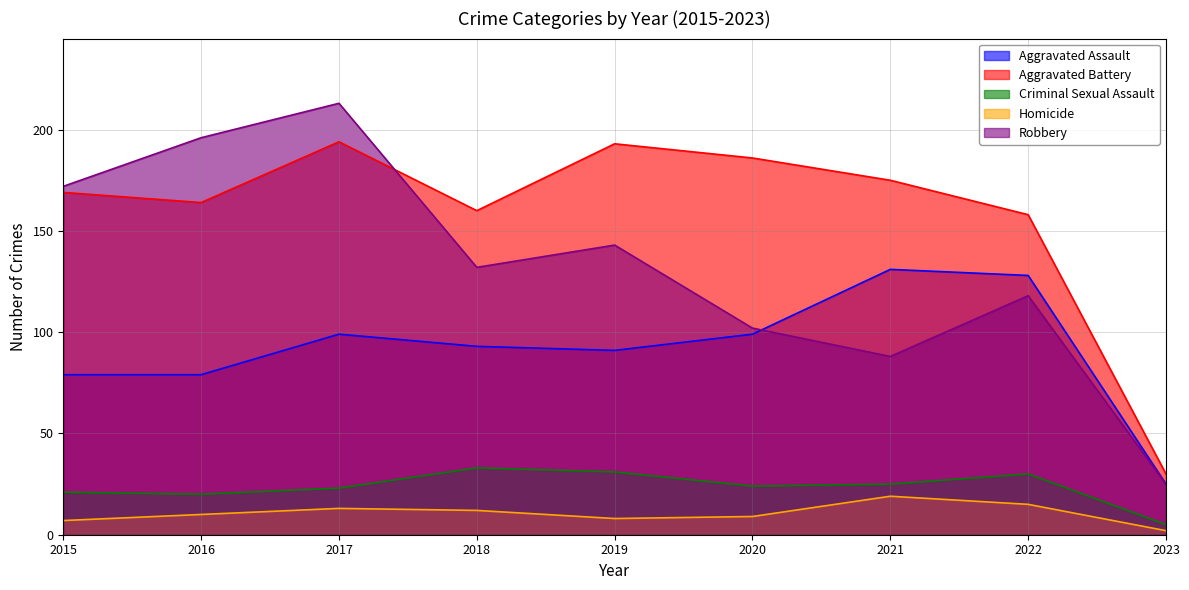

Which series changed the most between 2015 and 2019?

Robbery